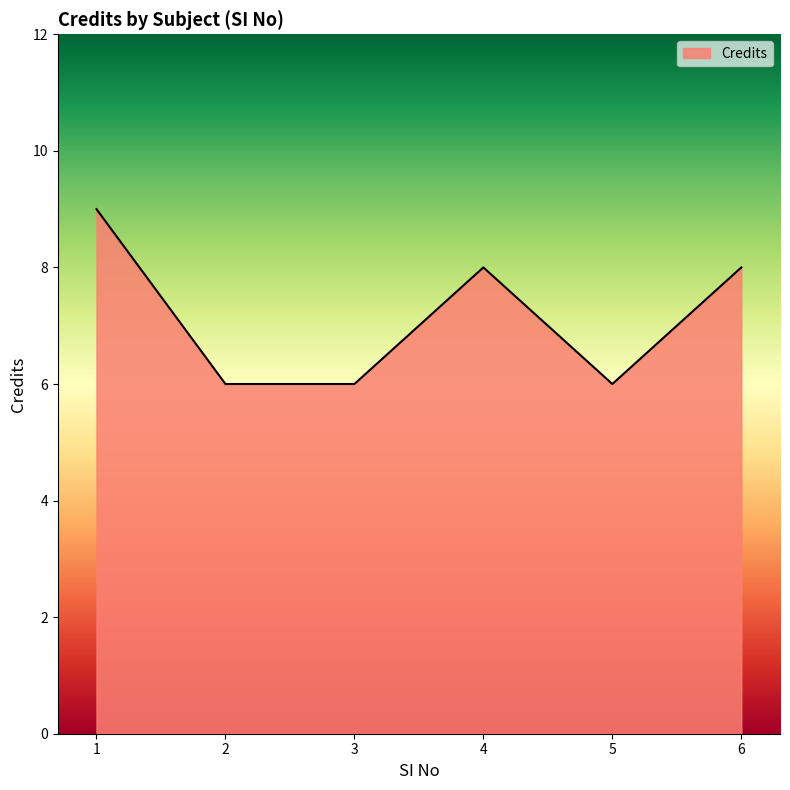

What is the sum of the values at 6 and 2?

14